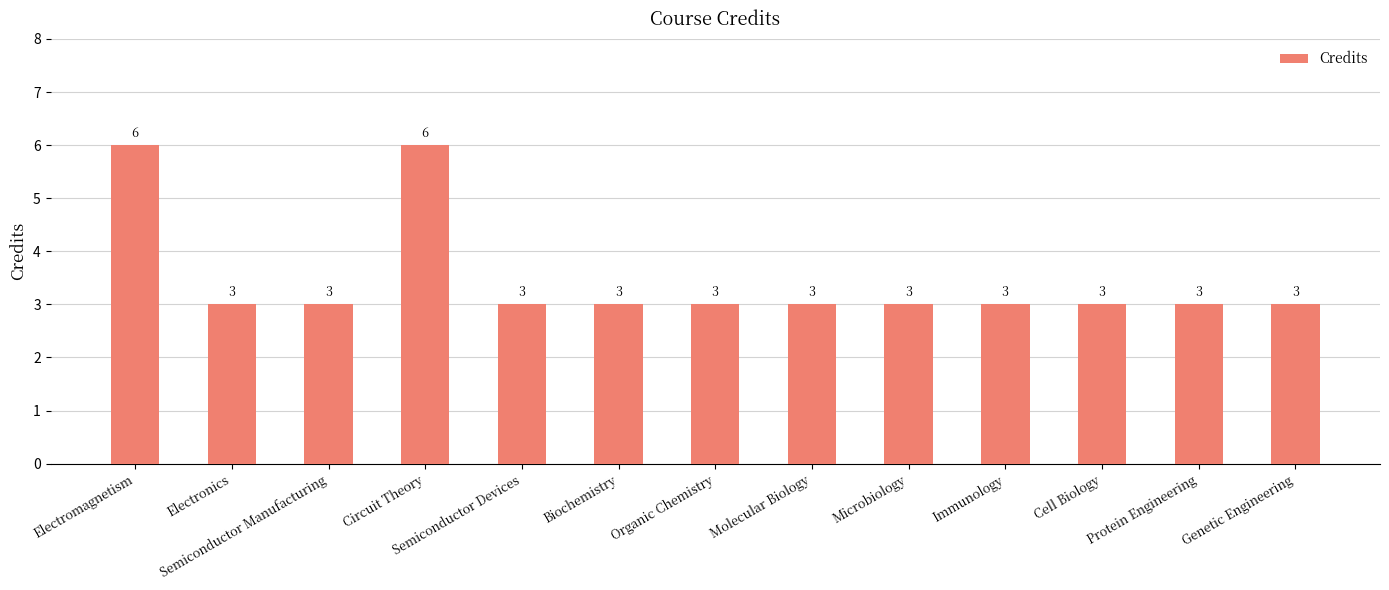

How many values exceed 3?

2